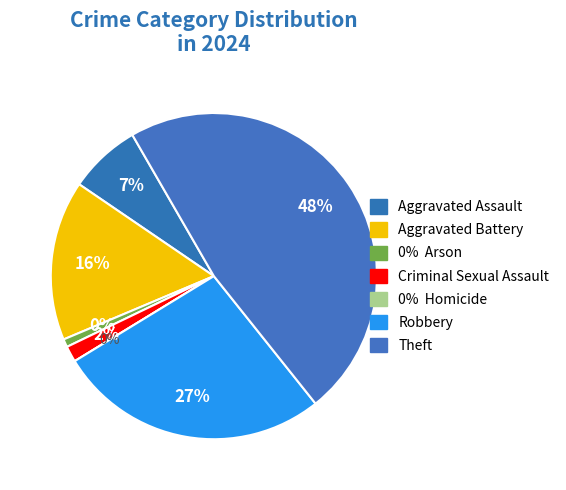

To the nearest percent, what portion does Aggravated Battery represent?

16%